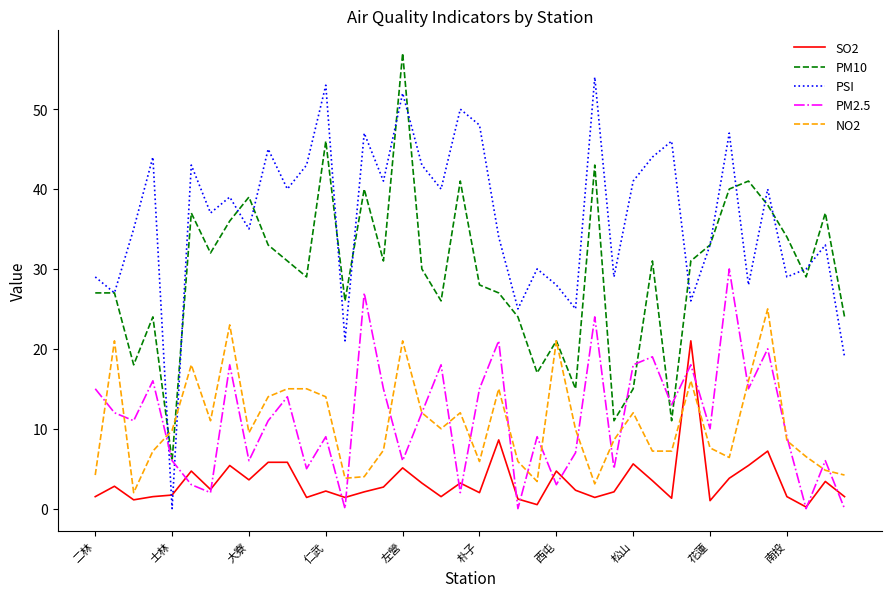

True or false: SO2 and PM10 cross at least once.

False